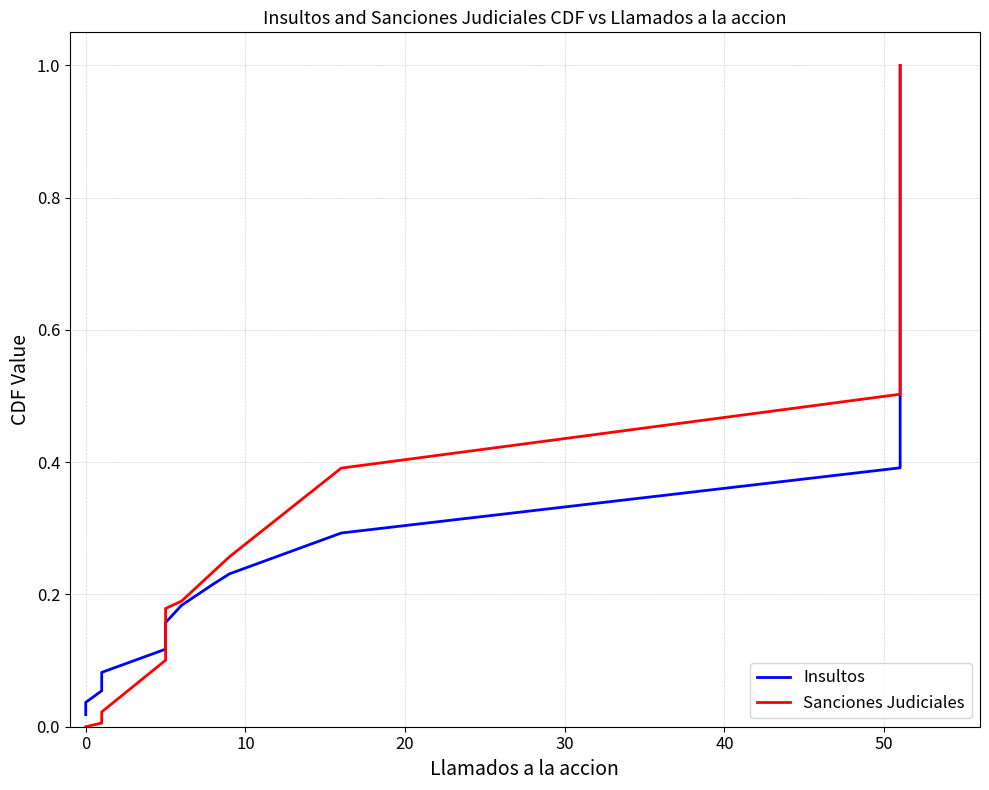

True or false: Insultos and Sanciones Judiciales cross at least once.

True